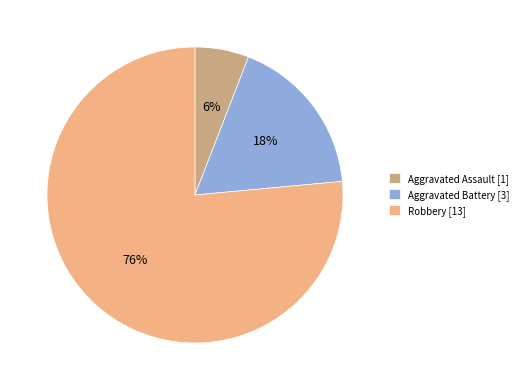

Which category has the smallest portion of the pie?

Aggravated Assault